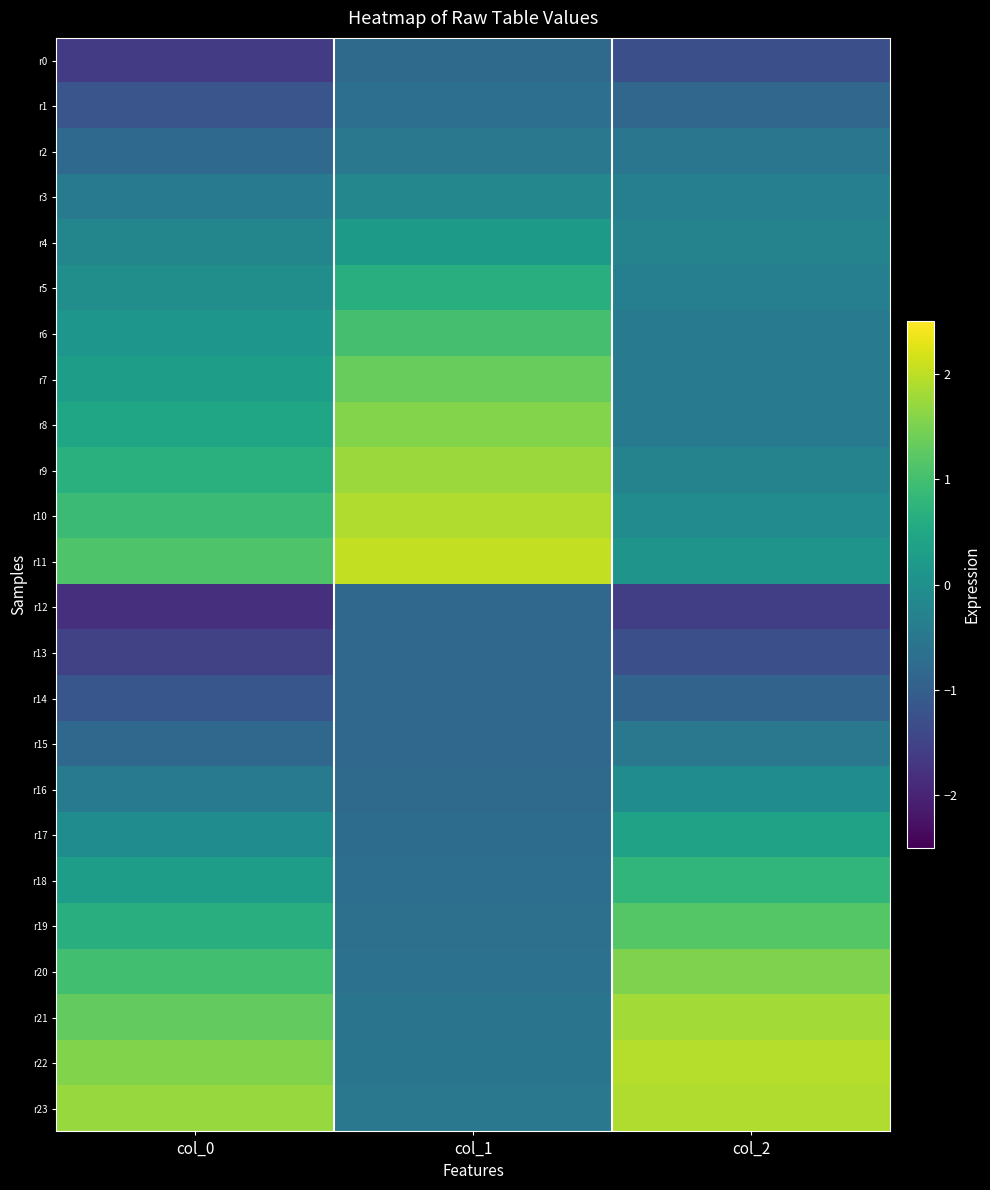

At how many categories does at least one series exceed -1?

3